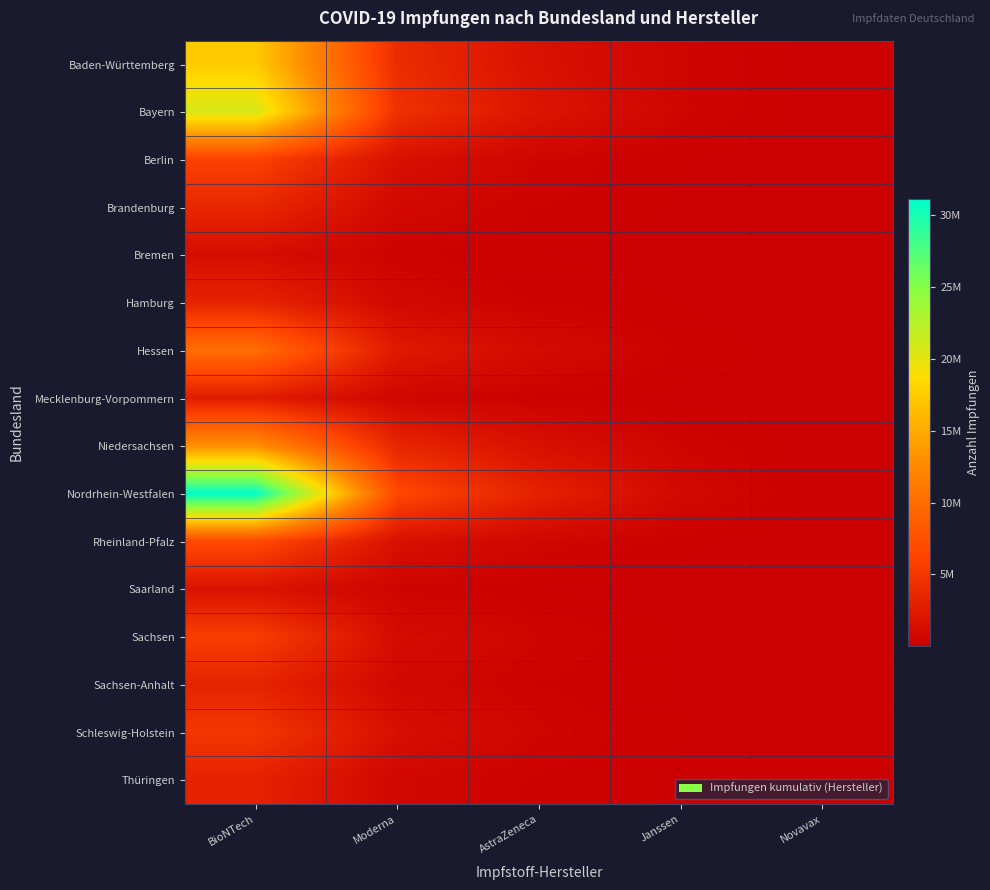

At Janssen, list the series in order from smallest to largest.

Bremen, Saarland, Mecklenburg-Vorpommern, Thüringen, Sachsen, Sachsen-Anhalt, Hamburg, Brandenburg, Berlin, Schleswig-Holstein, Rheinland-Pfalz, Hessen, Niedersachsen, Baden-Württemberg, Bayern, Nordrhein-Westfalen